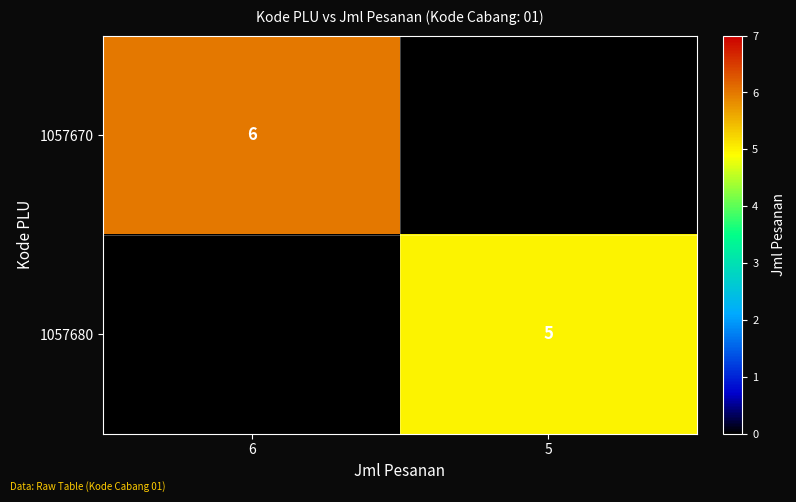

How many distinct data groups are displayed?

2